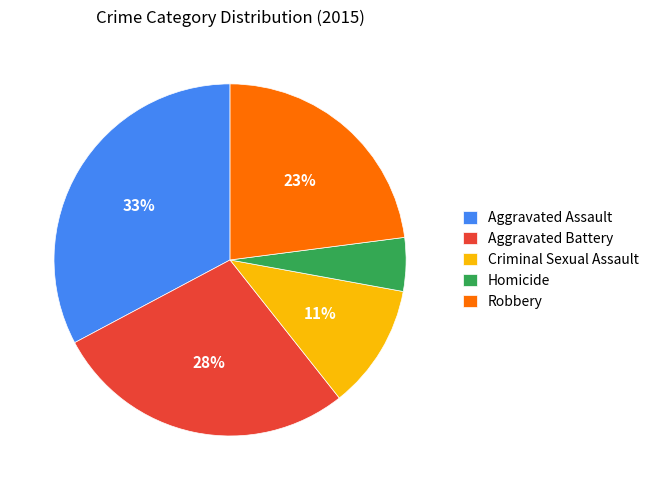

To the nearest percent, what is the combined percentage of Aggravated Battery and Criminal Sexual Assault?

39%